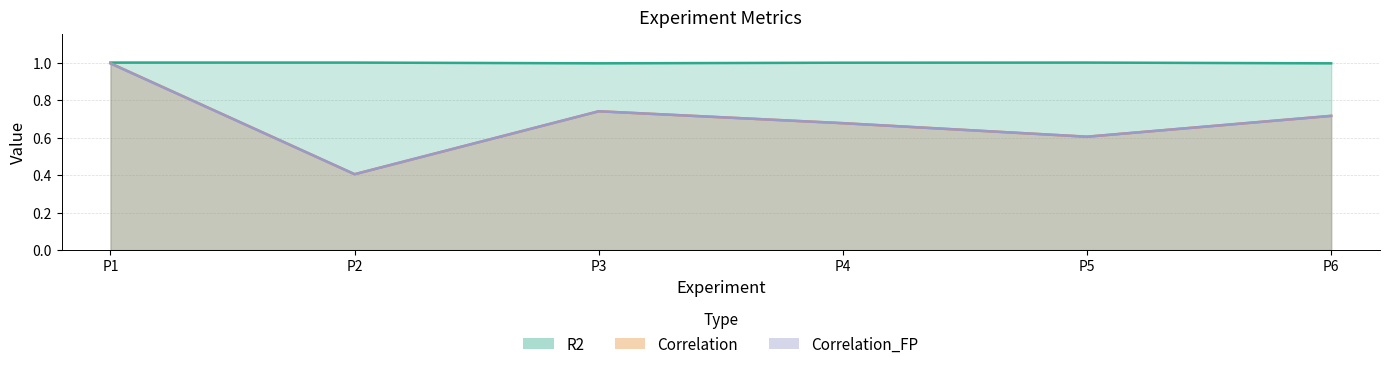

What are all the series names shown in the legend?

Correlation, Correlation_FP, R2